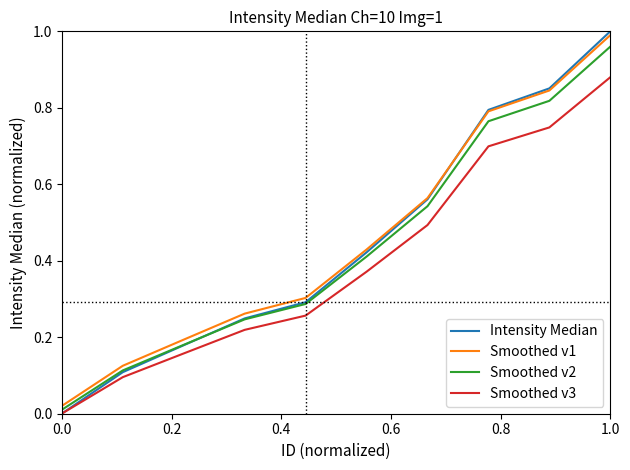

True or false: Smoothed v3 and Smoothed v1 cross at least once.

False